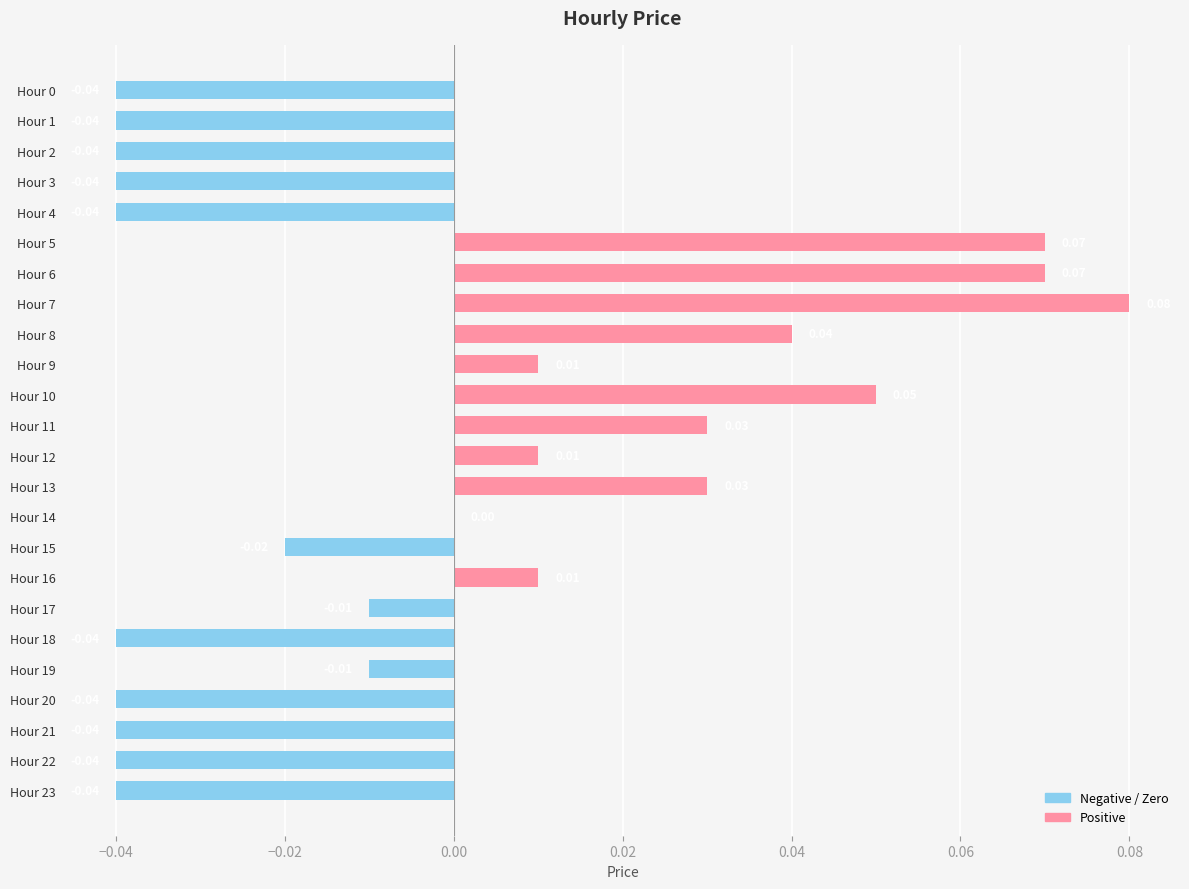

Between Hour 16 and Hour 22, which is larger?

Hour 16